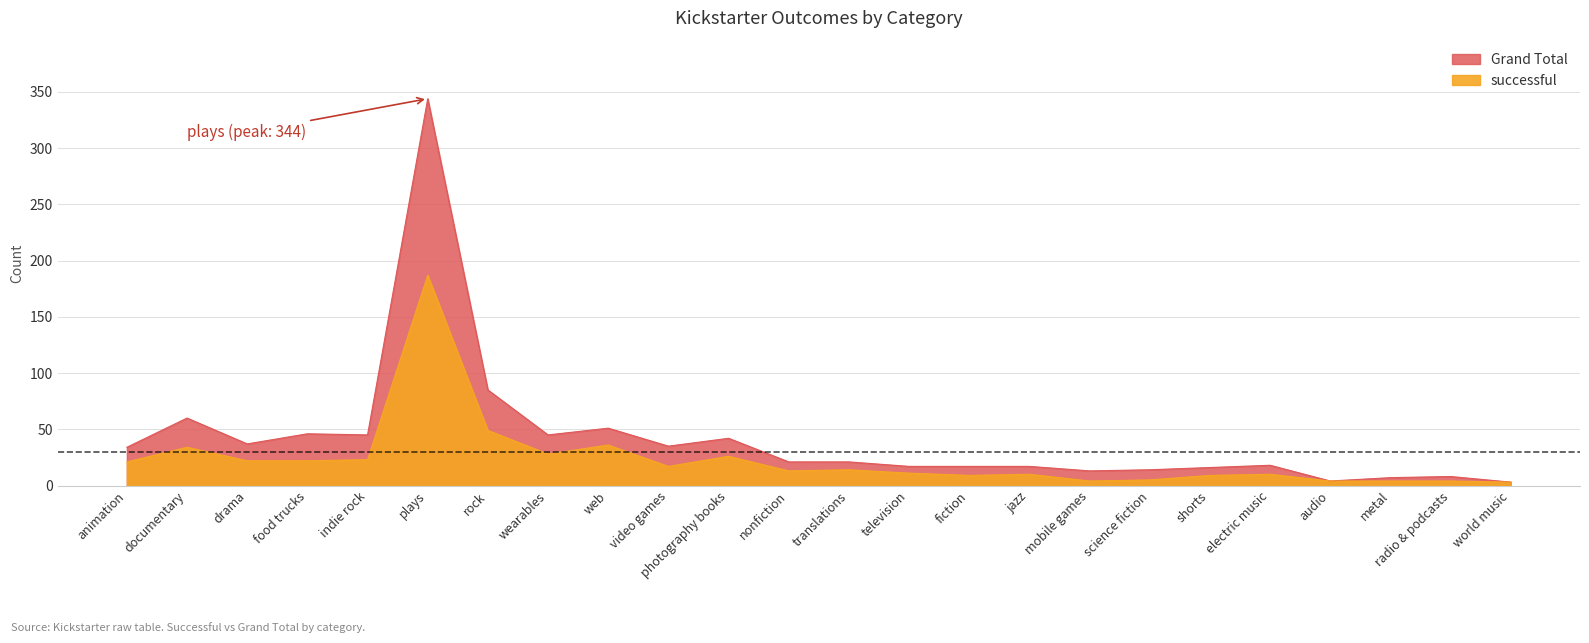

At which category is the sum across all series the highest?

plays